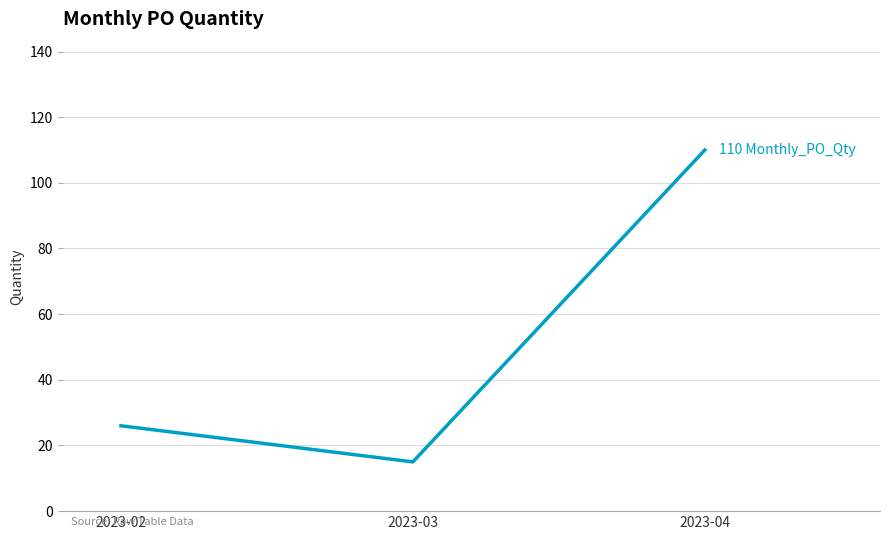

How many lines are shown in the chart?

1